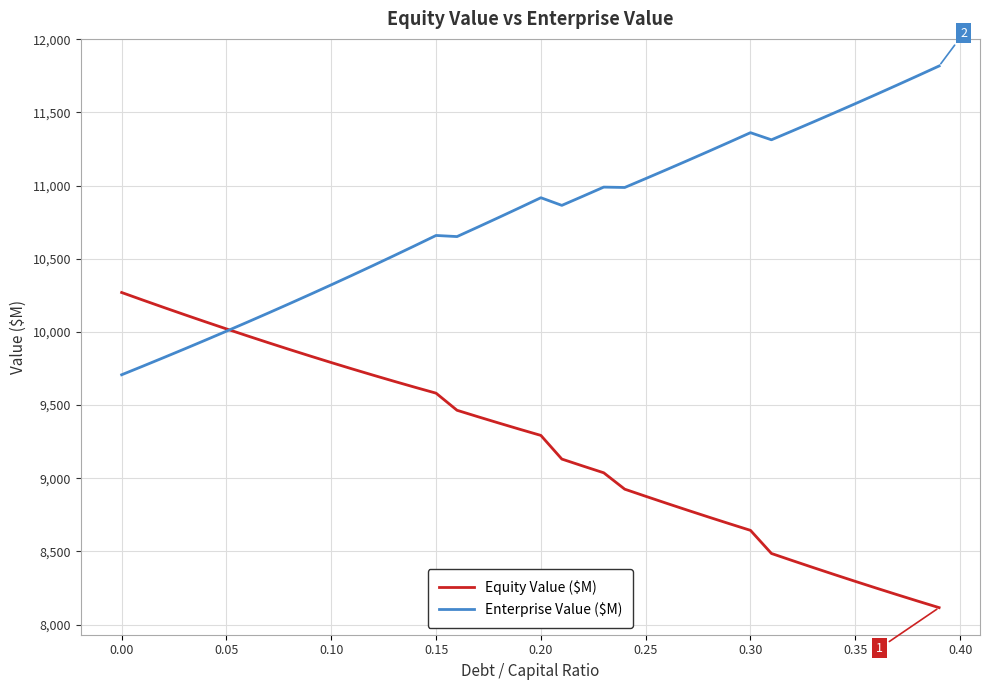

In Enterprise Value ($M), how many points are higher than both neighbors (excluding endpoints)?

4